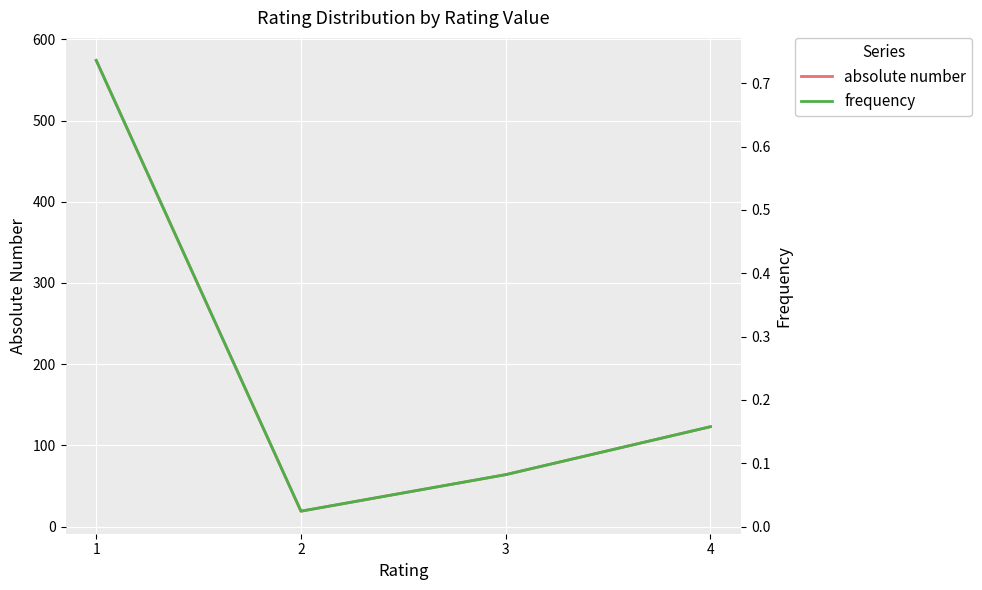

Is it true that frequency equals 0.0 at 2?

False